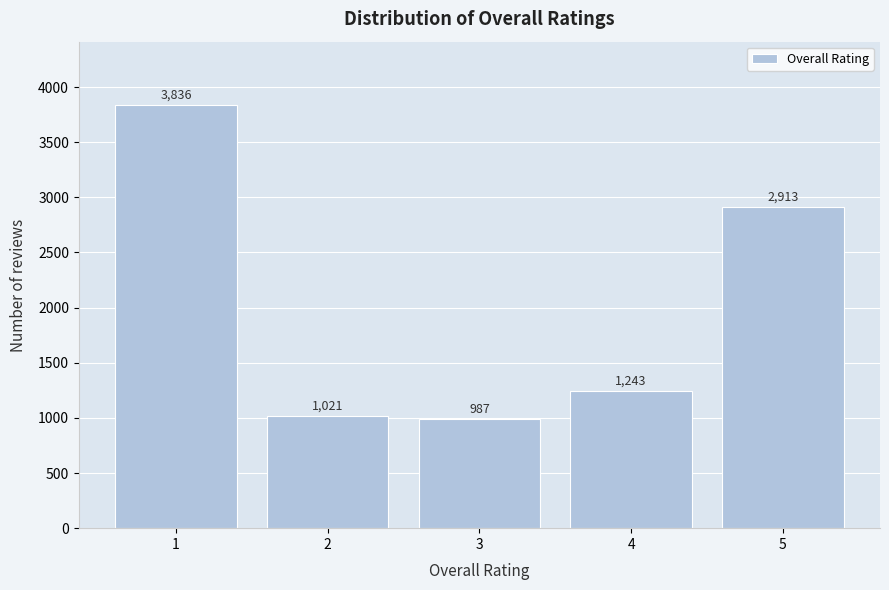

Reading left to right, what are all the values shown in this chart?

3836	1021	987	1243	2913